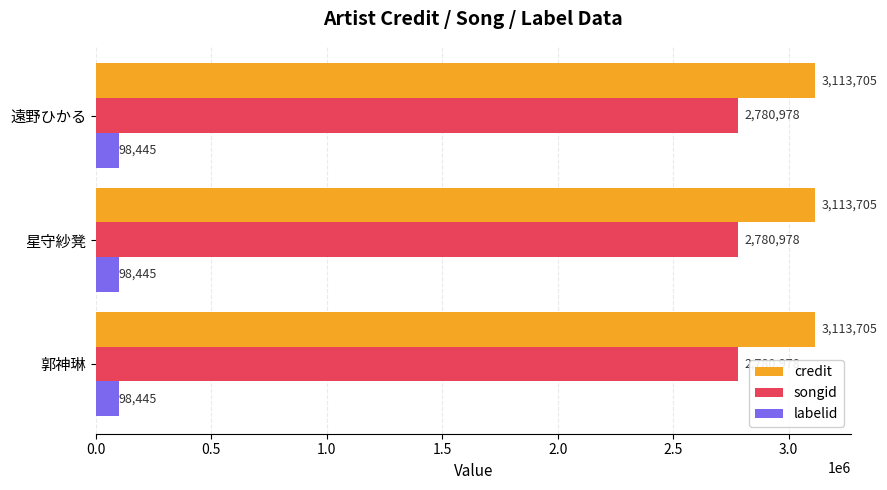

What is the approximate value of labelid at 郭神琳?

98445